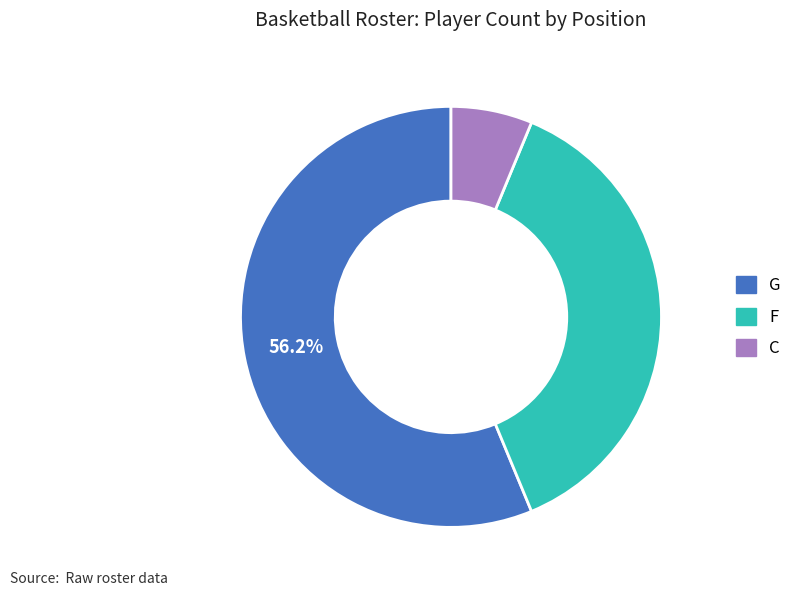

Is the sum of G and F greater than half?

Yes